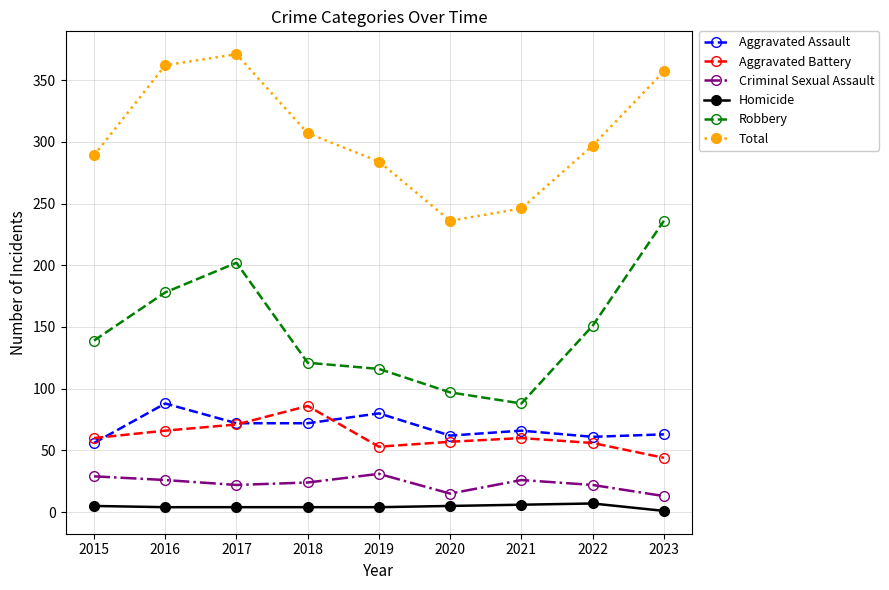

What is the maximum value shown in the chart?

371